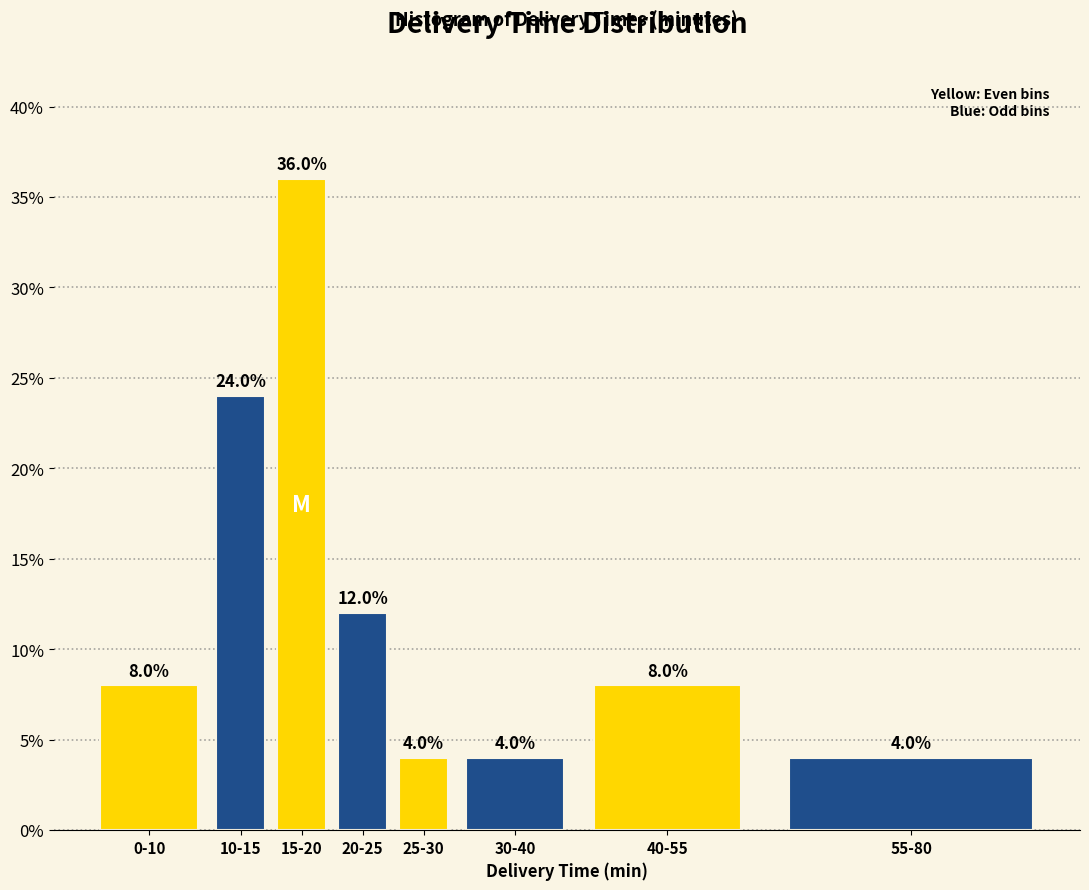

Reading left to right, extract all data points from this chart.

8	24	36	12	4	4	8	4